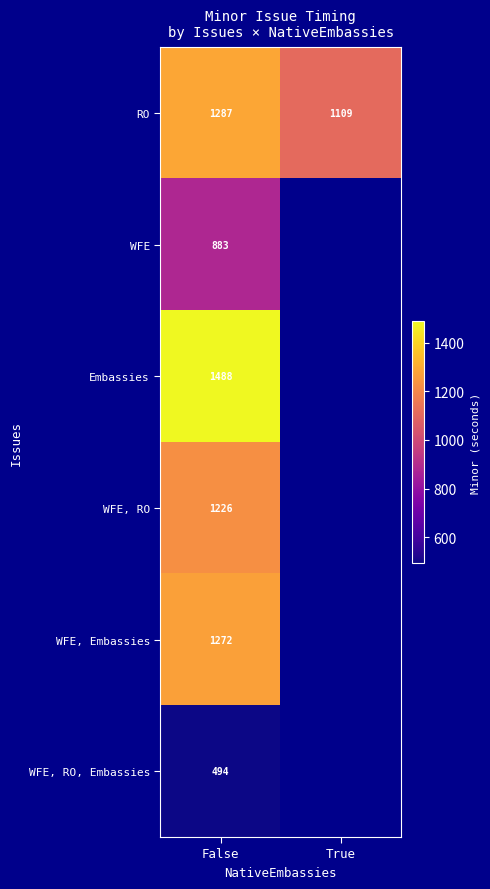

Is it true that RO equals 769.0 at False?

False